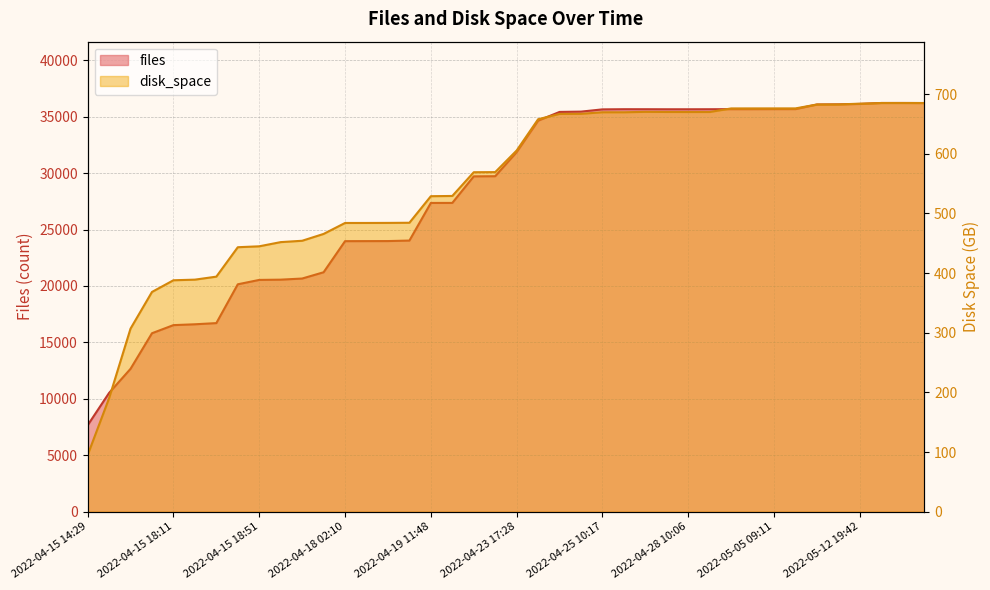

In files, how many points are higher than both neighbors (excluding endpoints)?

2